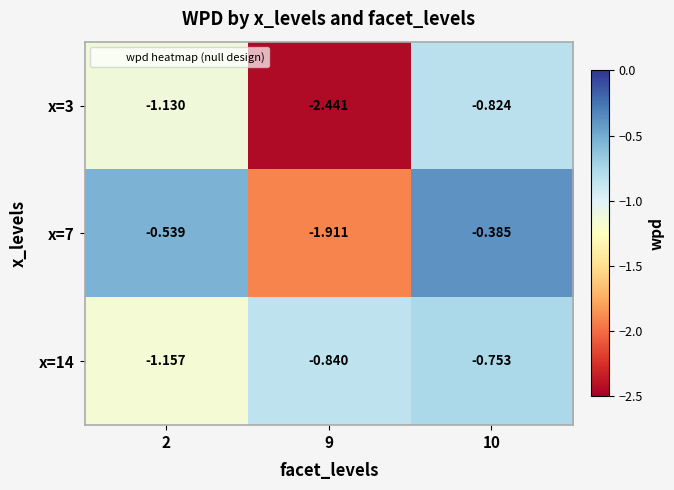

Is the value of x=7 at 9 greater than the value of x=14 at 9?

No